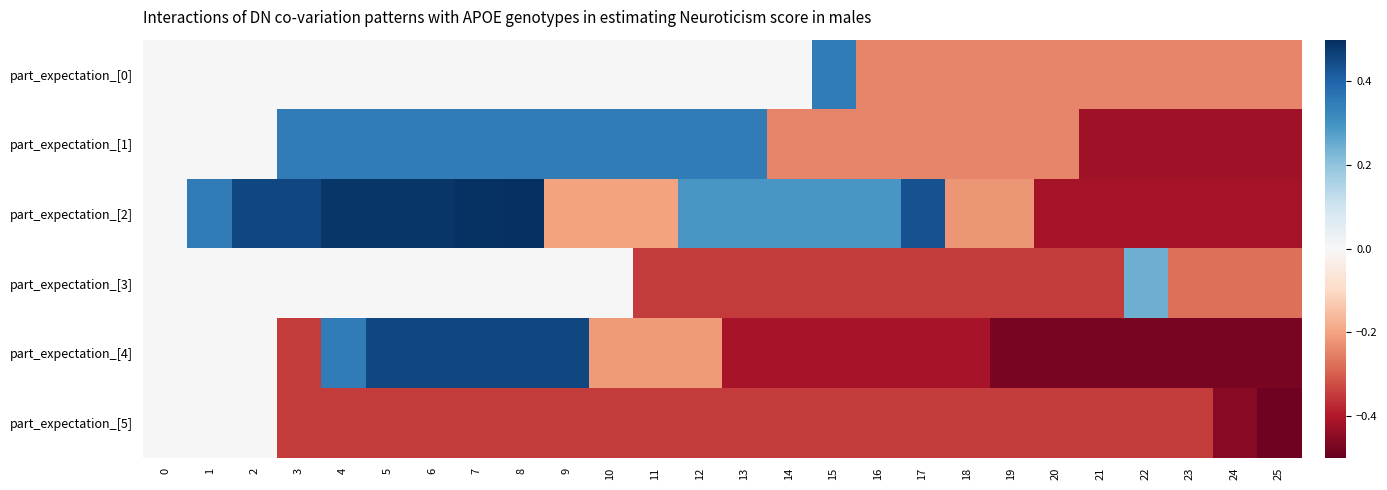

Count the number of categories in the chart.

26